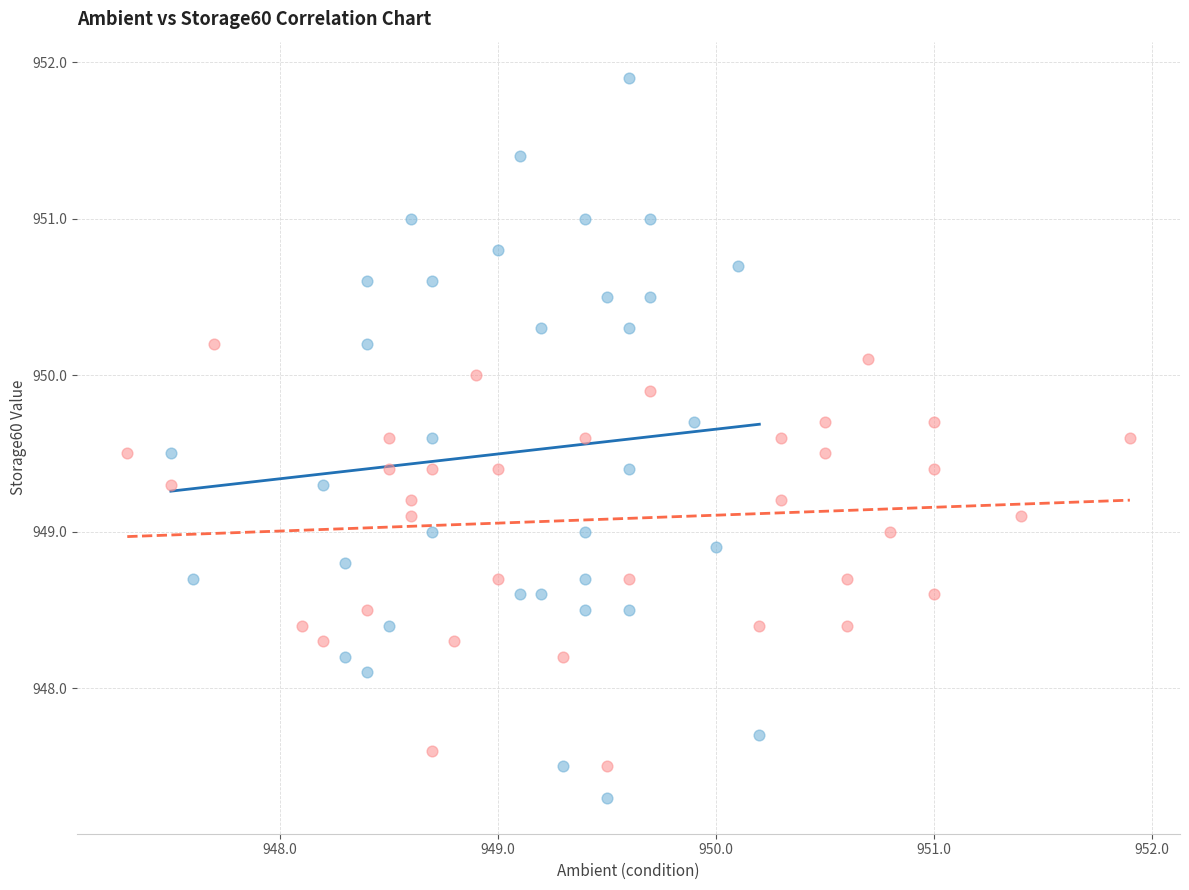

Which series has the widest spread of Y values?

Ambient